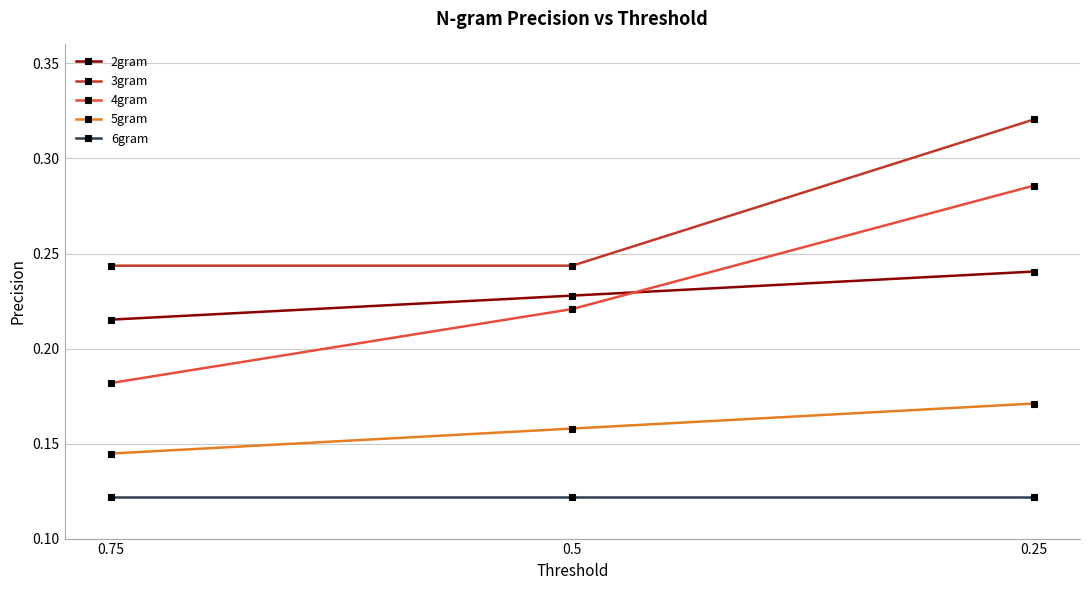

Which series changed the most between 0.75 and 0.5?

4gram